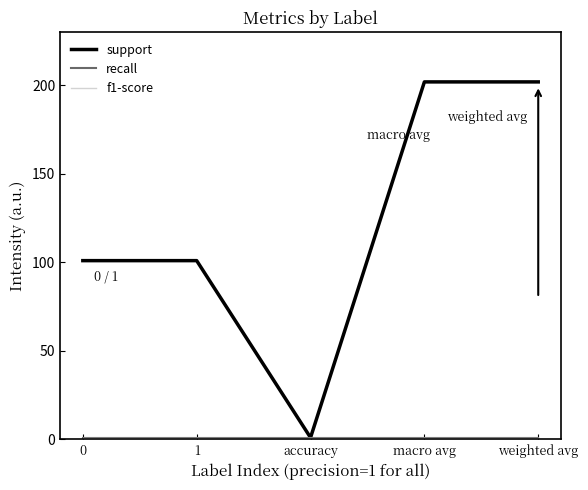

Which category has the lowest value in the support series?

accuracy